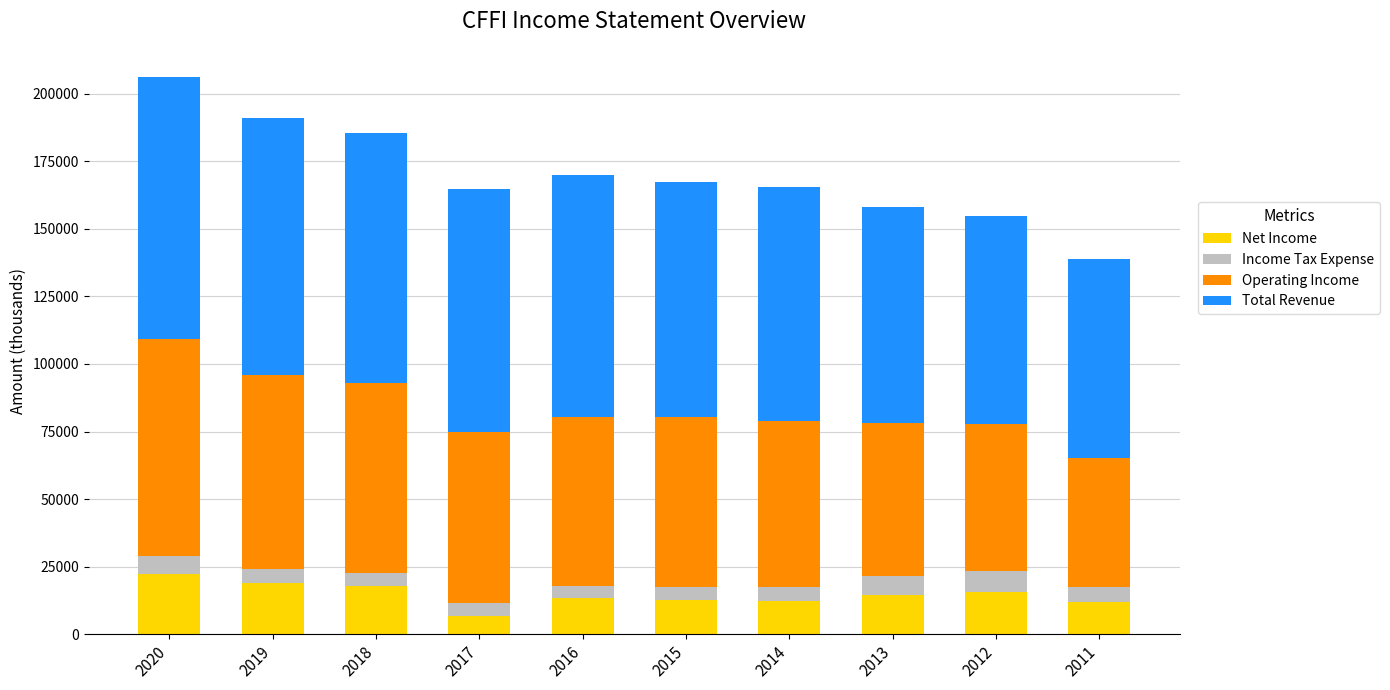

How many bars are there in total?

10